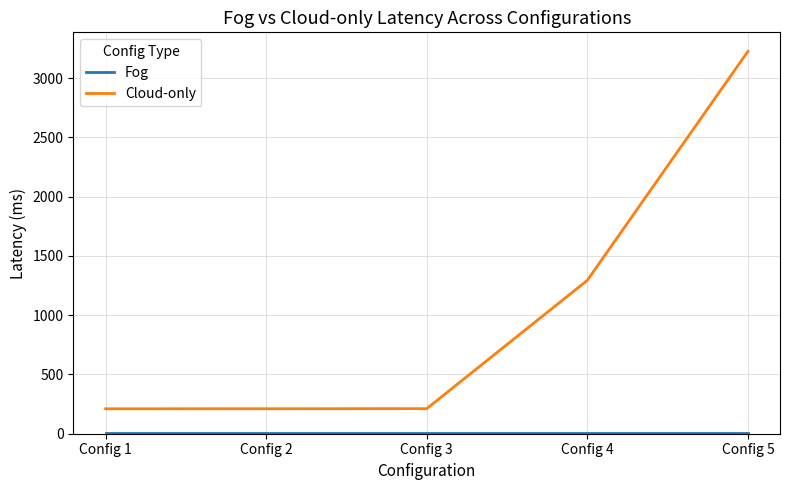

What is the maximum value for Cloud-only?

3224.9